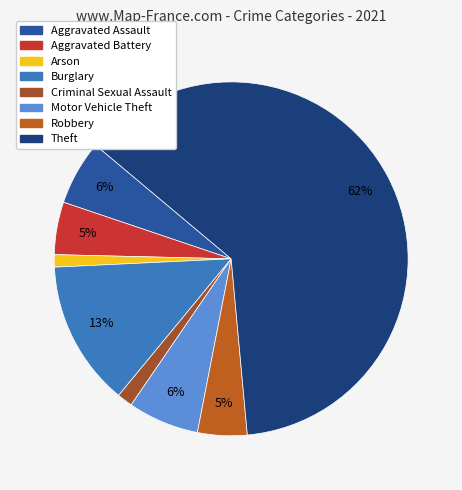

How many slices are in this pie chart?

8